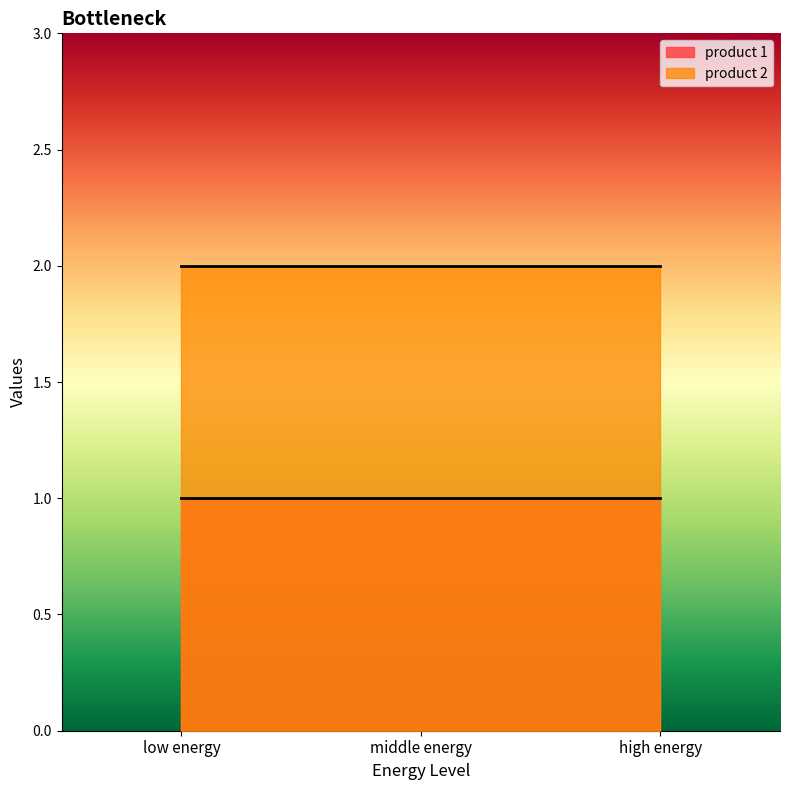

Reading left to right, what are all the values shown in this chart?

product 1: low energy=1	middle energy=1	high energy=1
product 2: low energy=2	middle energy=2	high energy=2